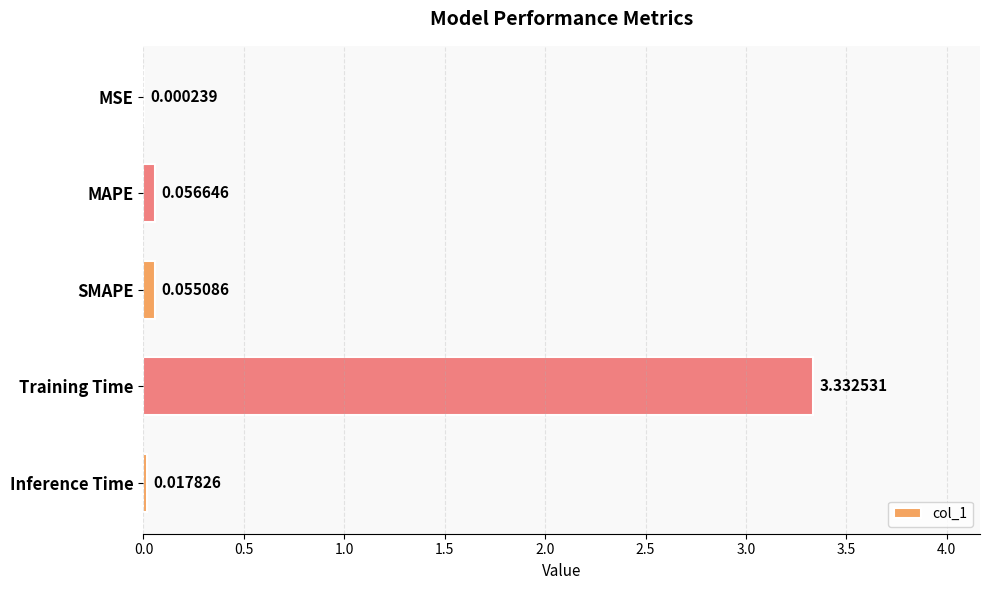

What is the change in value from MSE to MAPE?

+0.1